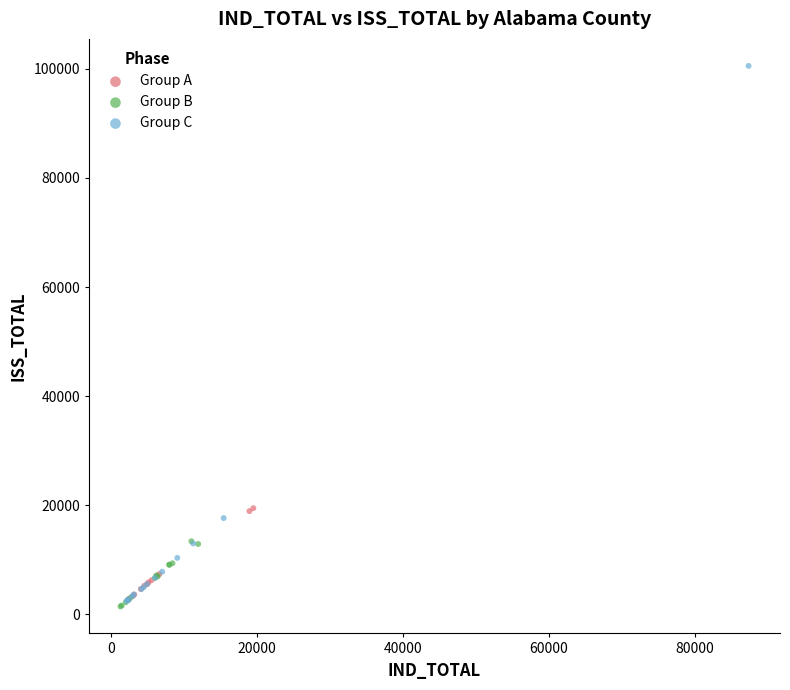

Which series reaches the maximum Y coordinate?

Group C